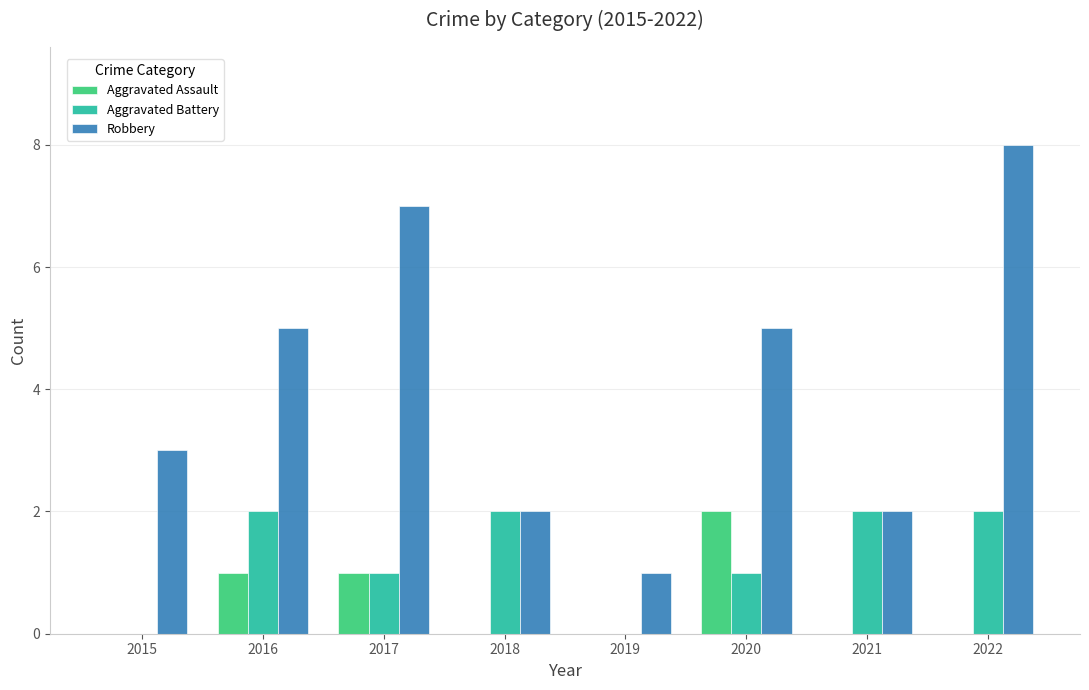

Between 2019 and 2022, which series saw the biggest shift?

Robbery